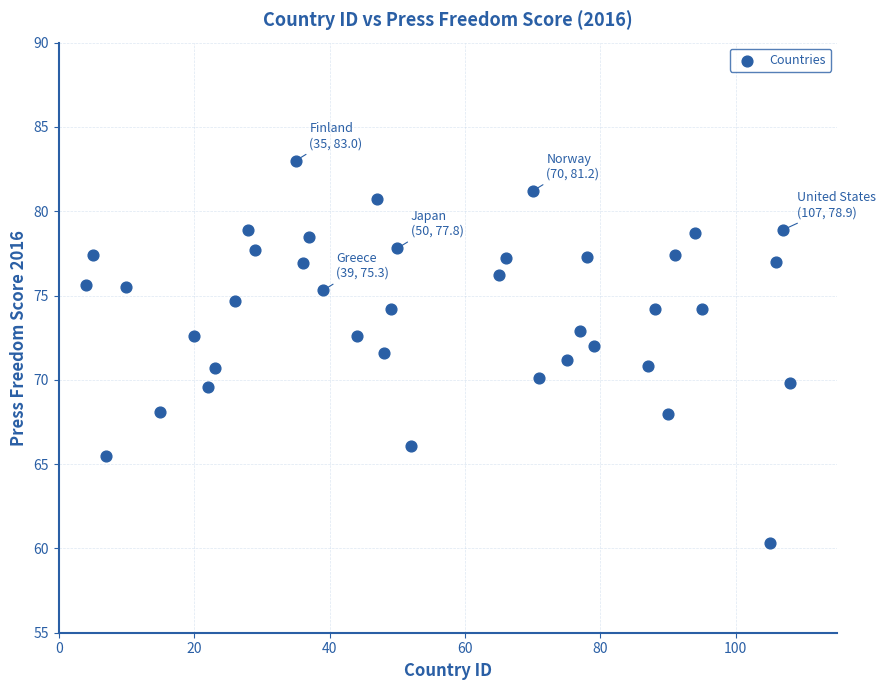

What is the range of X values (max minus min)?

104.0